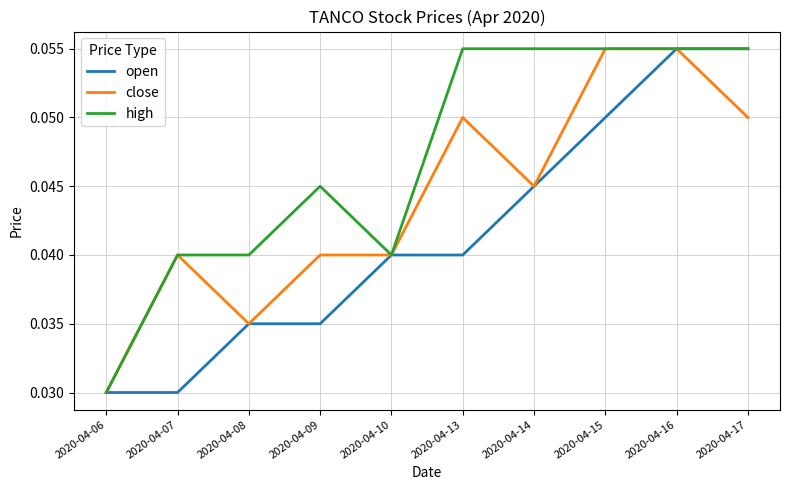

At which category is the sum across all series the highest?

2020-04-16